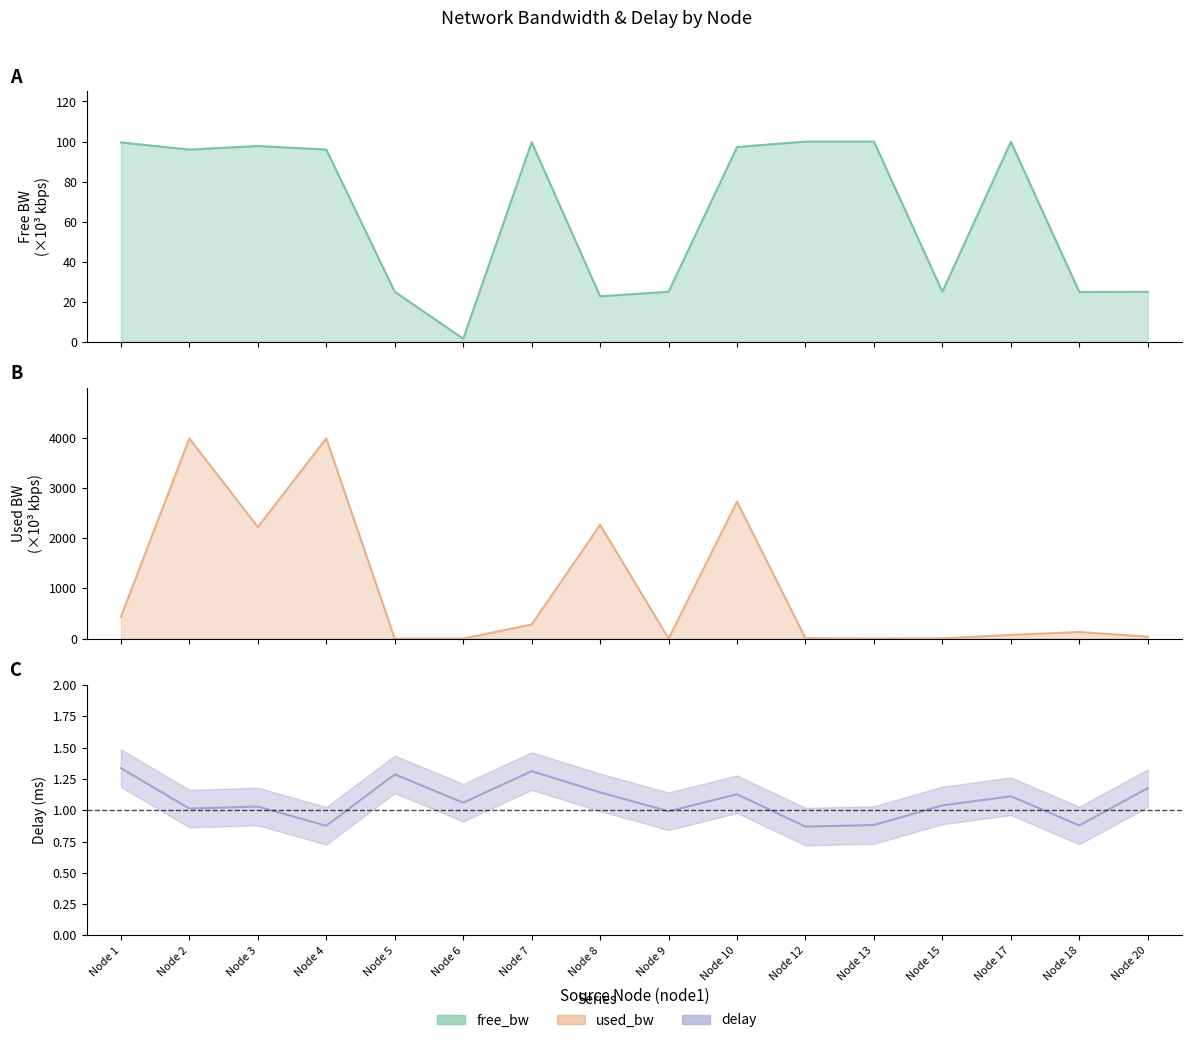

What is the maximum value for free_bw?

100.0